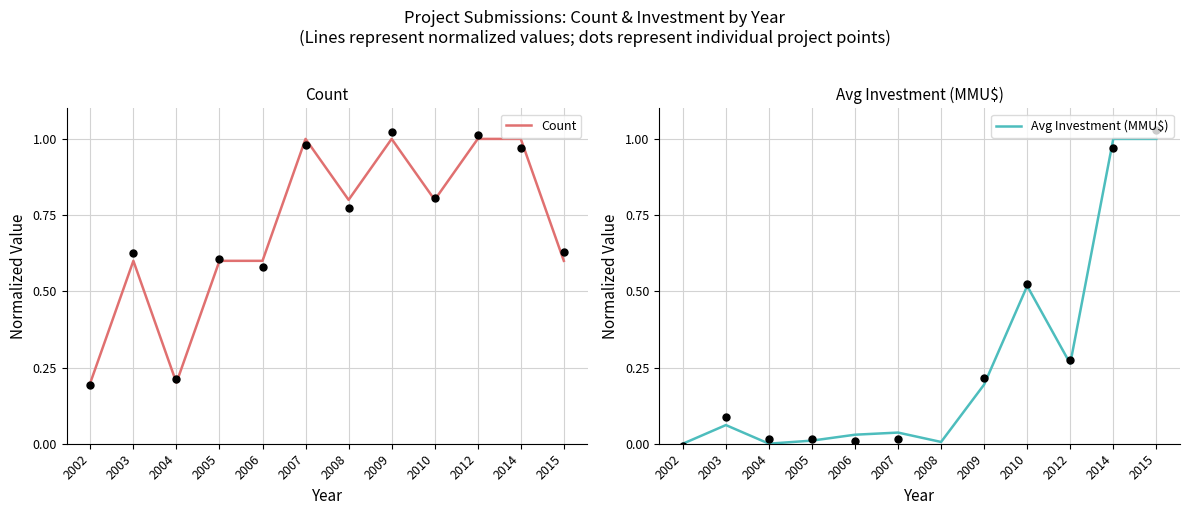

At which category is the sum across all series the highest?

2014